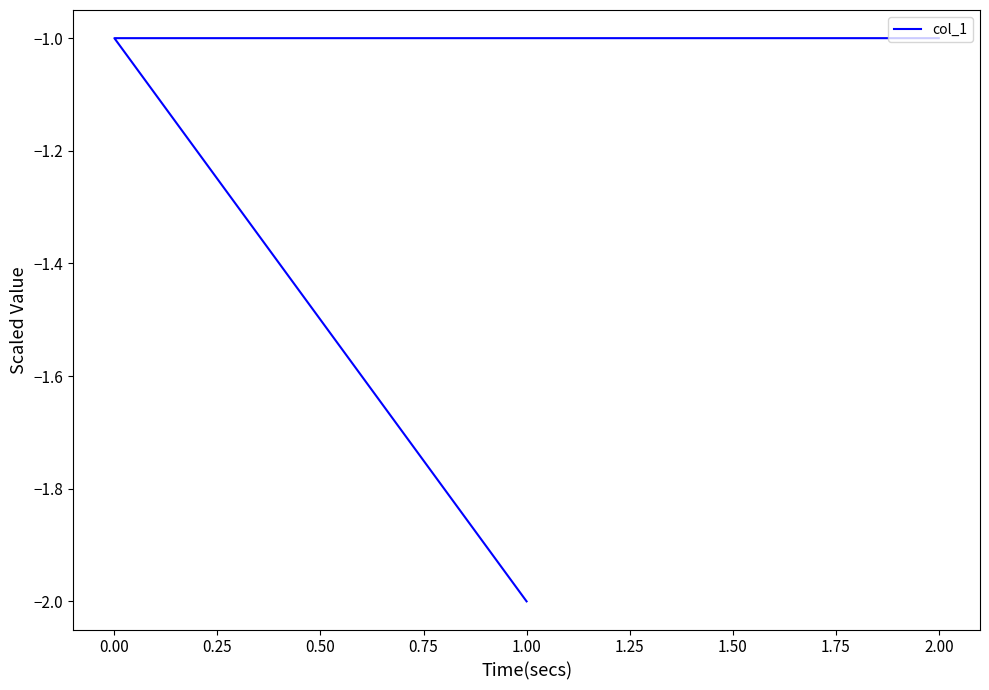

Is this an area chart (filled region under the line)?

No